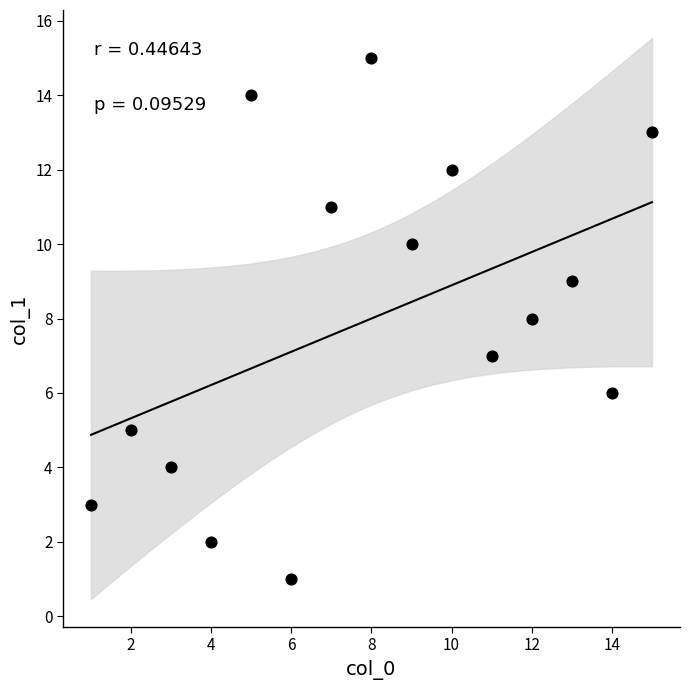

What is the range of X values (max minus min)?

14